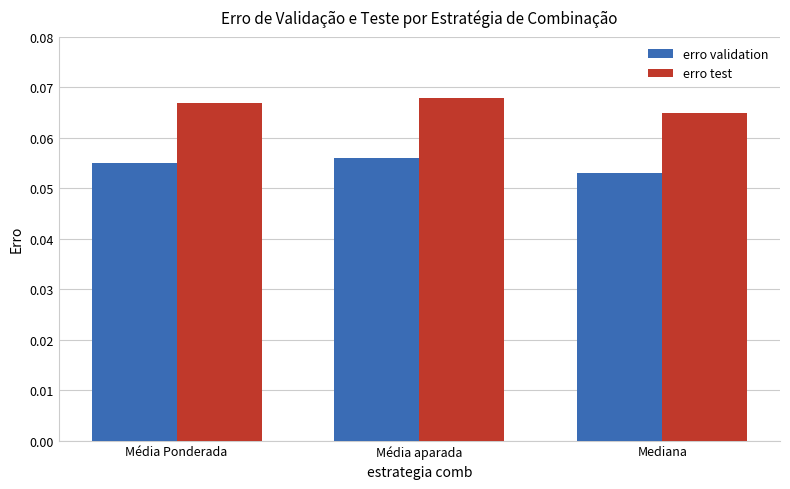

Where is erro validation nearest to the value 0?

Mediana